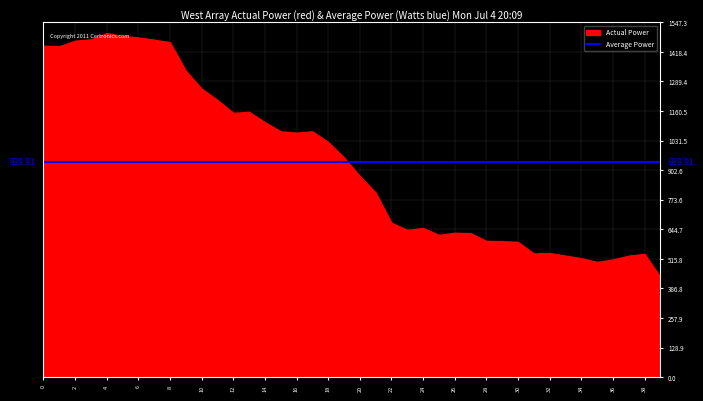

What is the difference between the maximum and minimum values?

1063.4